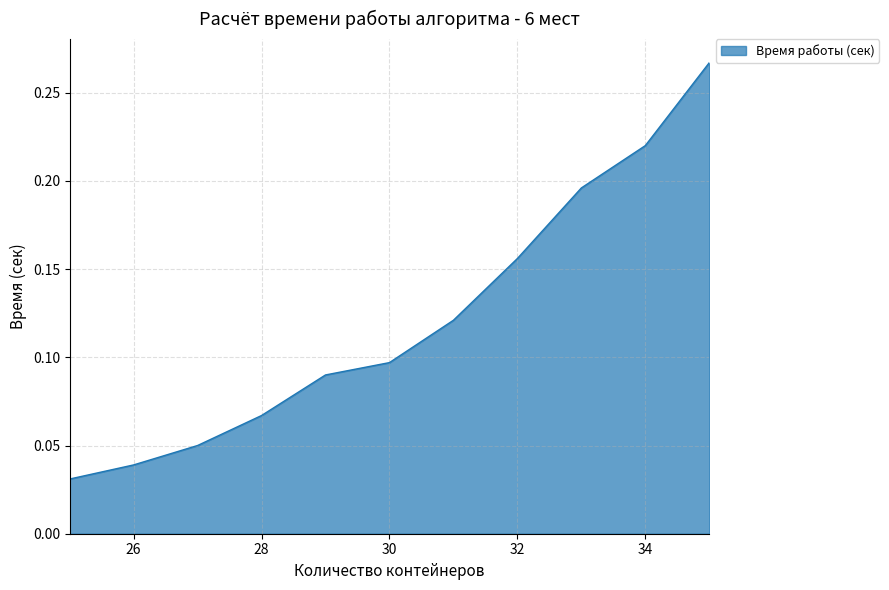

Reading left to right, extract all data points from this chart.

25=0.0	26=0.0	27=0.1	28=0.1	29=0.1	30=0.1	31=0.1	32=0.2	33=0.2	34=0.2	35=0.3